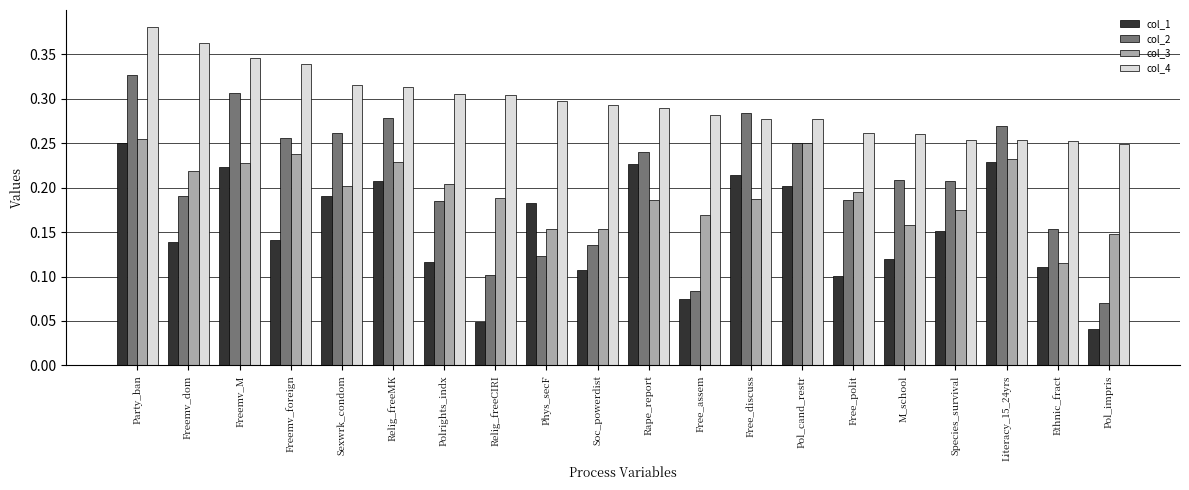

What is the sum of all col_2 values?

4.1